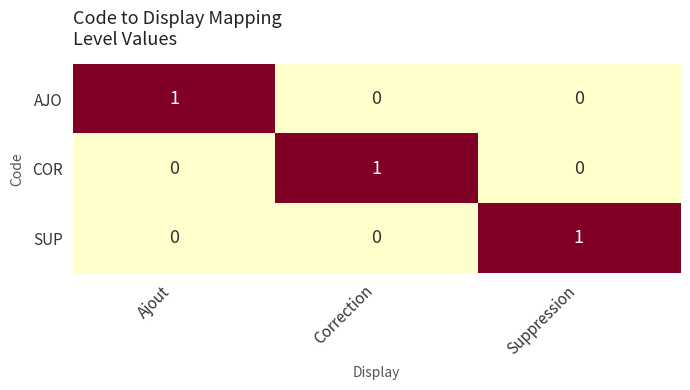

Count the AJO values in the range 0 to 1.

3